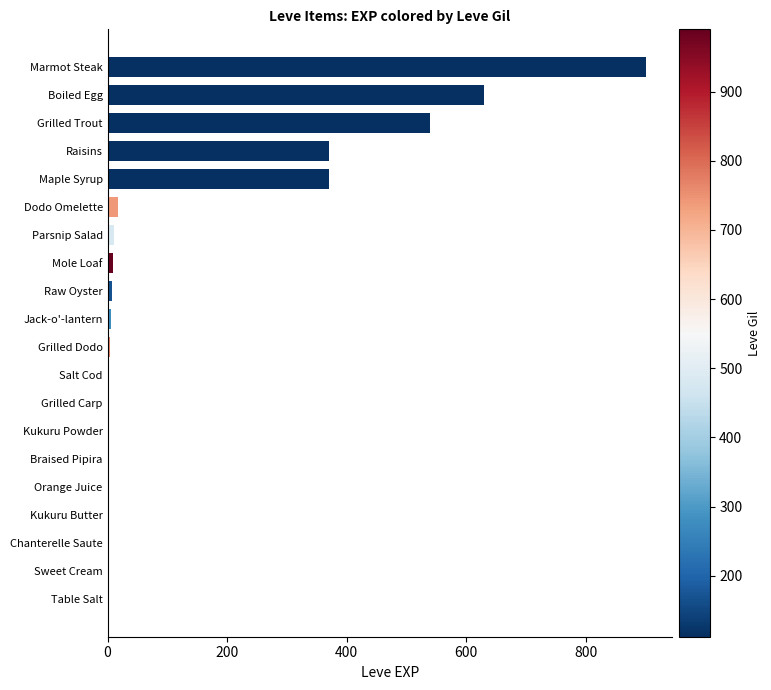

What is the average value?

144